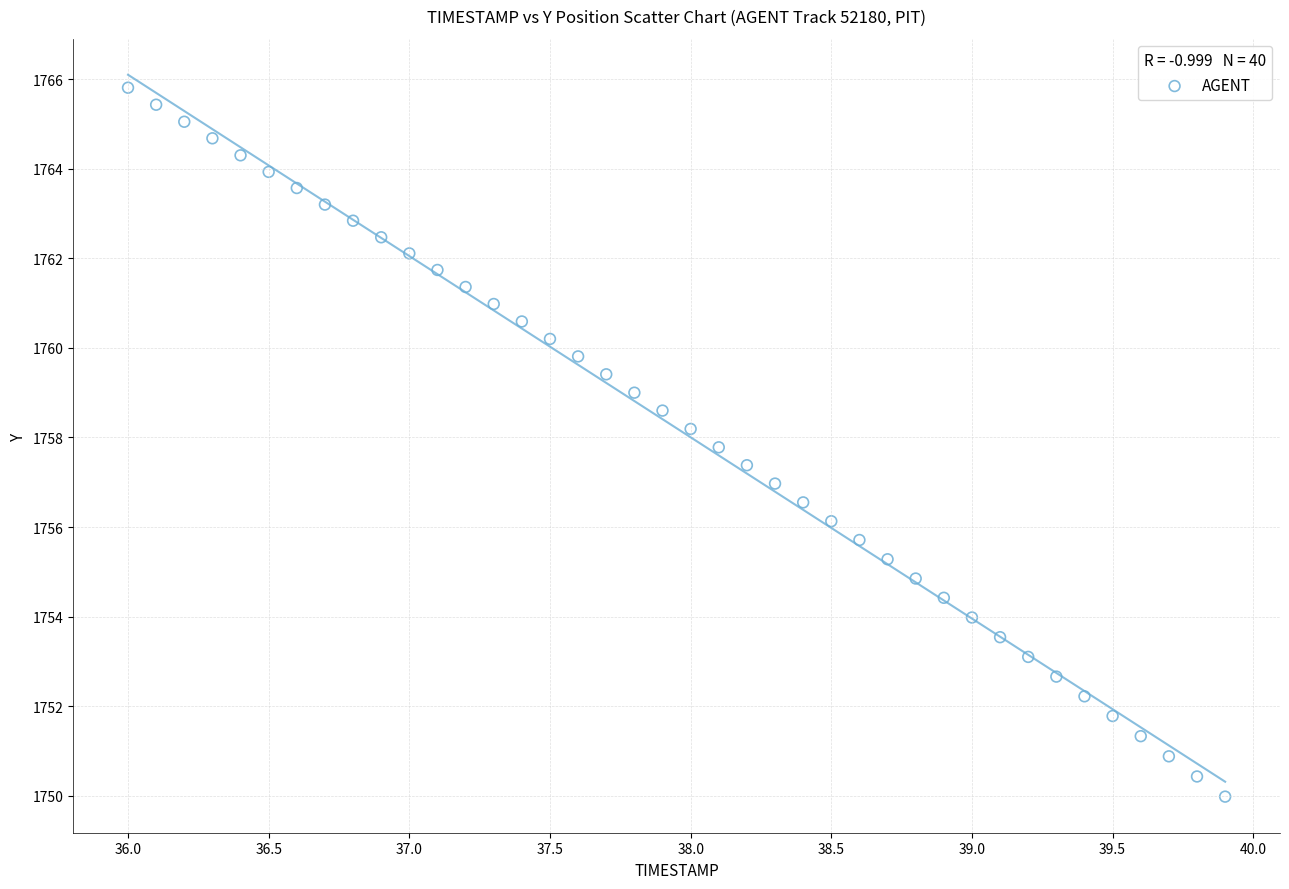

What is the range of Y values (max minus min)?

15.8